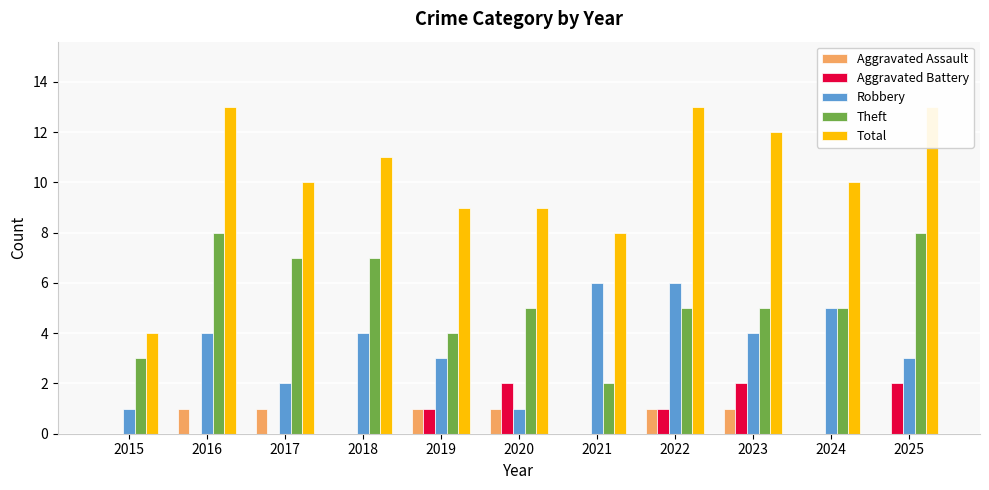

List the labels in order of Aggravated Assault value, largest first.

2016, 2017, 2019, 2020, 2022, 2023, 2015, 2018, 2021, 2024, 2025